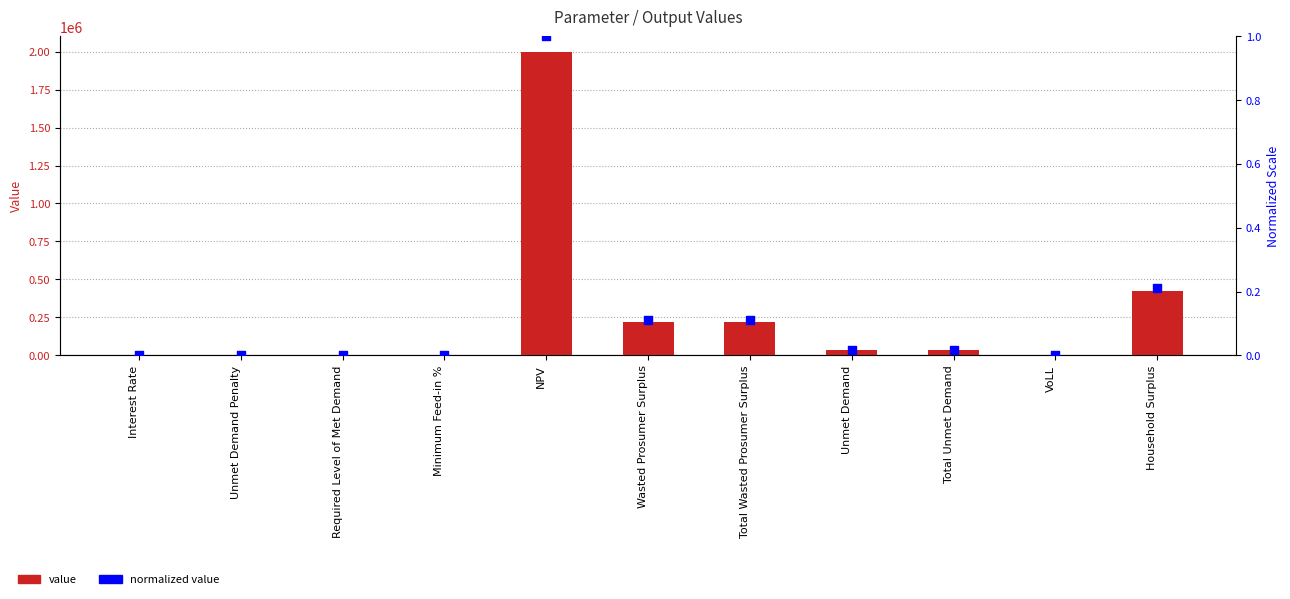

What are all the series names shown in the legend?

value, normalized value